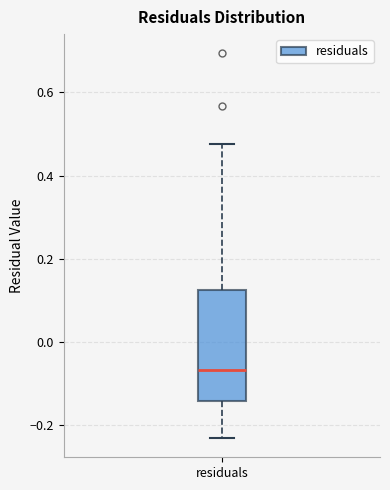

Transcribe this box plot: give where the median line is, the range the box spans, and where the two whiskers end, as read against the y-axis. The values are not printed on the chart, so give them approximately, as read against the axis.

median -0.06, box -0.14 to 0.12, whiskers -0.24 to 0.48